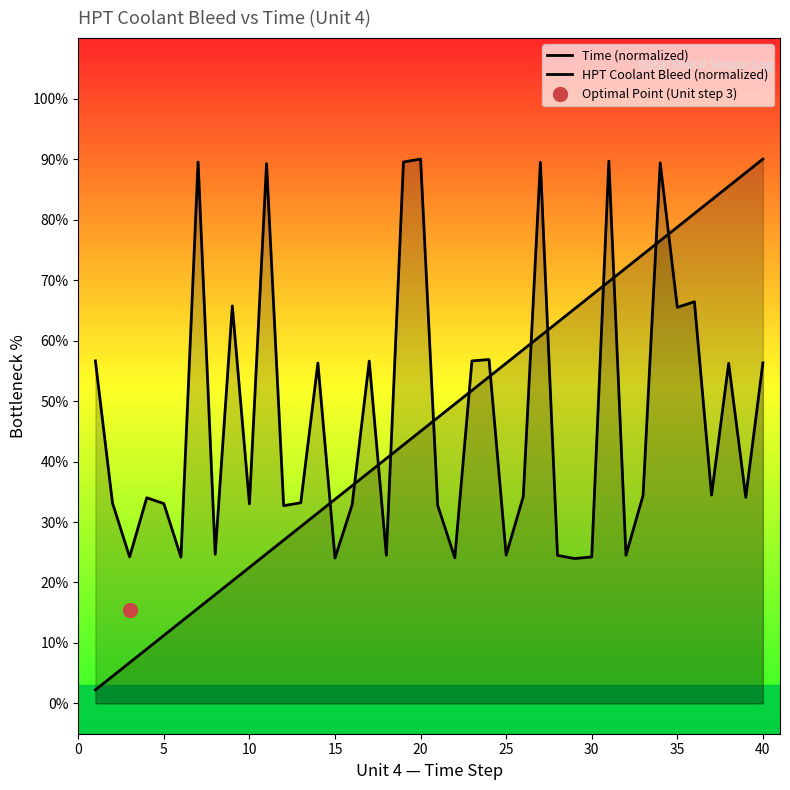

Which series ends up on top after the final intersection of Time (normalized) and HPT Coolant Bleed (normalized)?

Time (normalized)